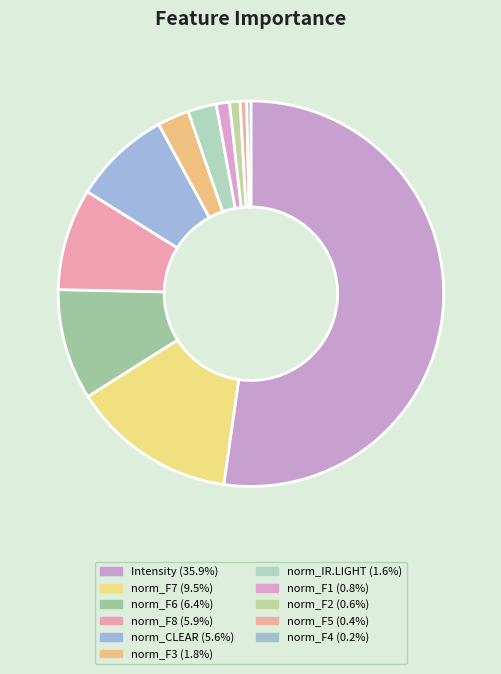

Count the number of slices in the pie.

11